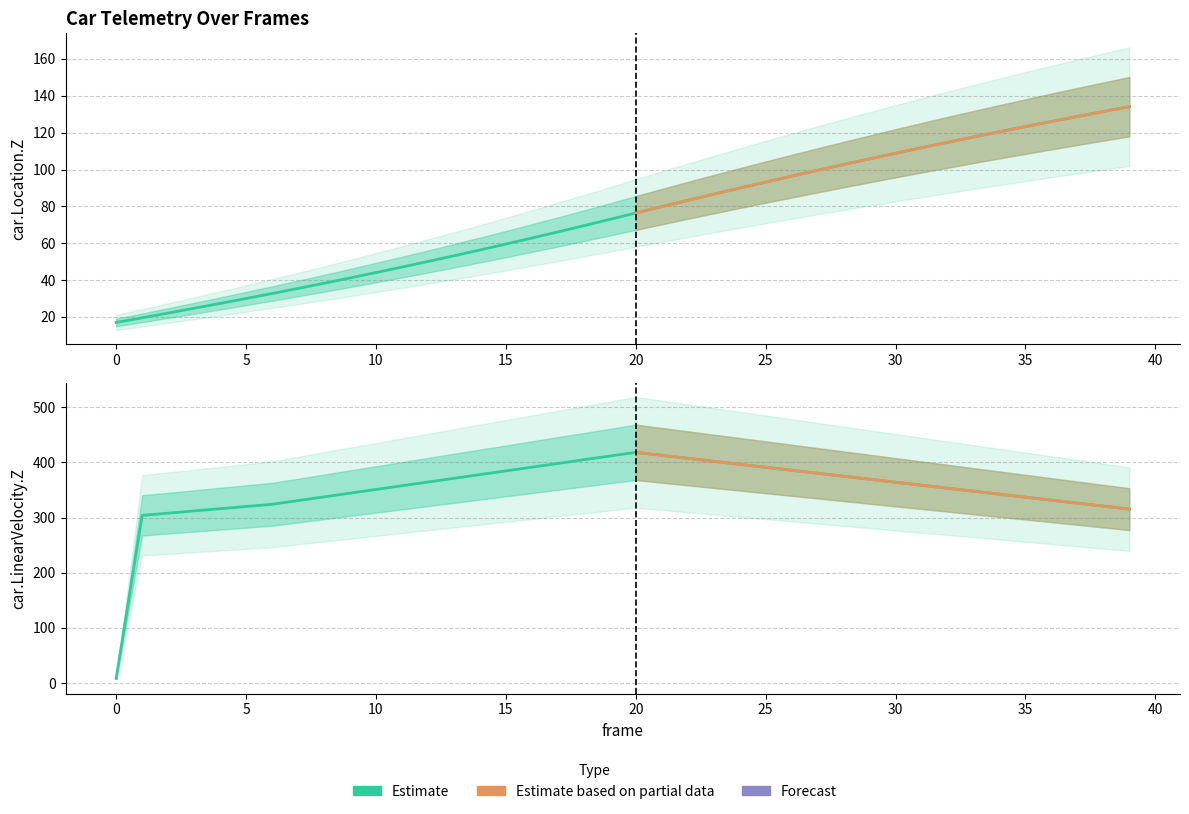

True or false: car.LinearVelocity.Z has more than 2 interior local peaks.

False